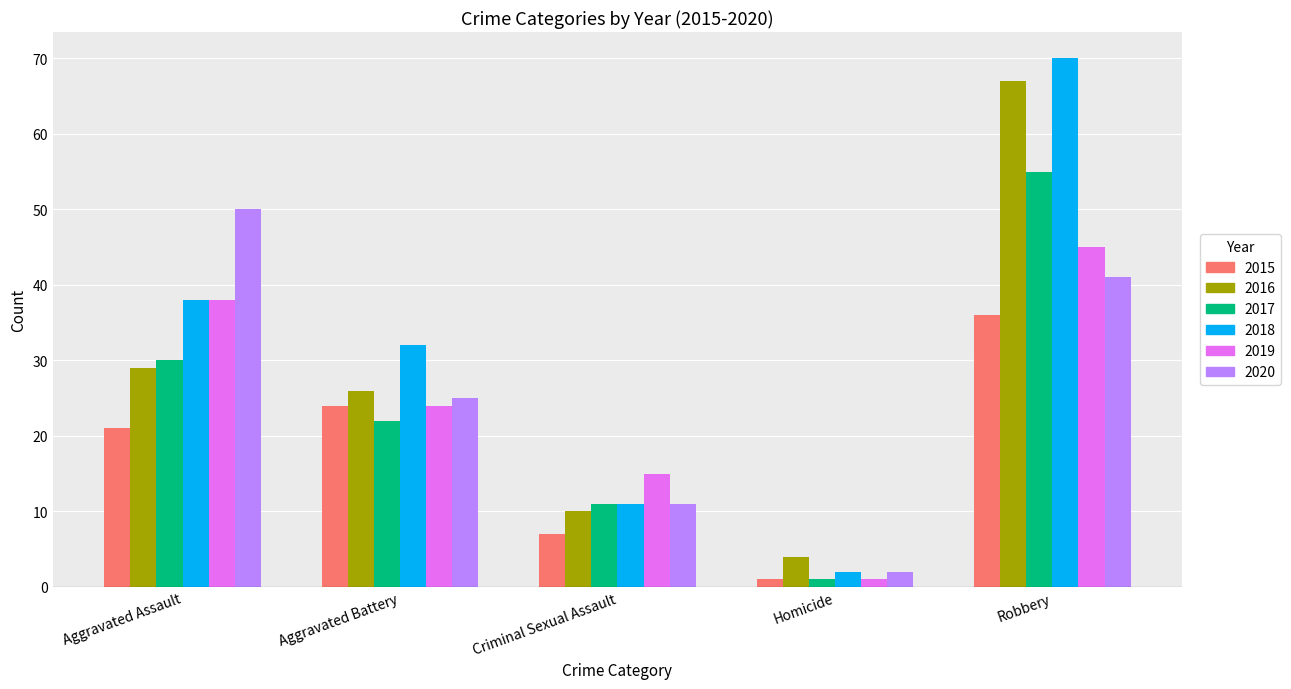

What is the label of the 3rd bar from the right?

Criminal Sexual Assault